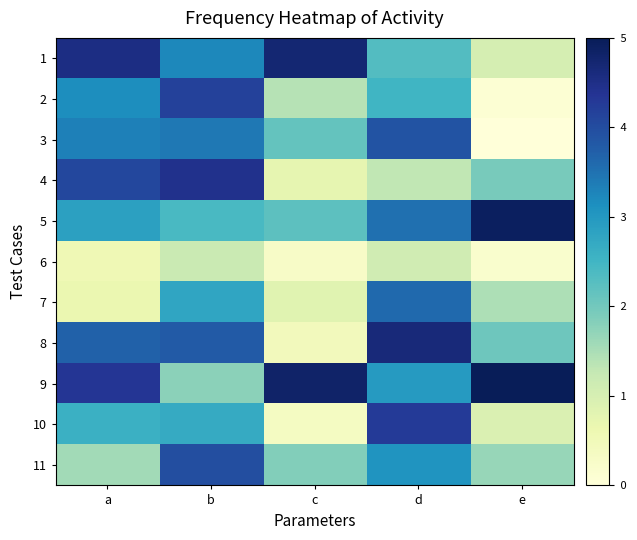

Reading left to right, extract all data points from this chart.

1: a=4.5	b=3.2	c=4.7	d=2.3	e=1.0
2: a=3.1	b=4.2	c=1.4	d=2.5	e=0.1
3: a=3.3	b=3.4	c=2.1	d=3.9	e=0.0
4: a=4.1	b=4.4	c=0.7	d=1.3	e=1.9
5: a=2.9	b=2.4	c=2.2	d=3.5	e=4.9
6: a=0.6	b=1.2	c=0.3	d=1.1	e=0.2
7: a=0.6	b=2.8	c=0.8	d=3.6	e=1.5
8: a=3.7	b=3.8	c=0.5	d=4.6	e=2.0
9: a=4.4	b=1.8	c=4.8	d=3.0	e=5.0
10: a=2.6	b=2.7	c=0.4	d=4.3	e=0.9
11: a=1.6	b=4.0	c=1.9	d=3.1	e=1.7